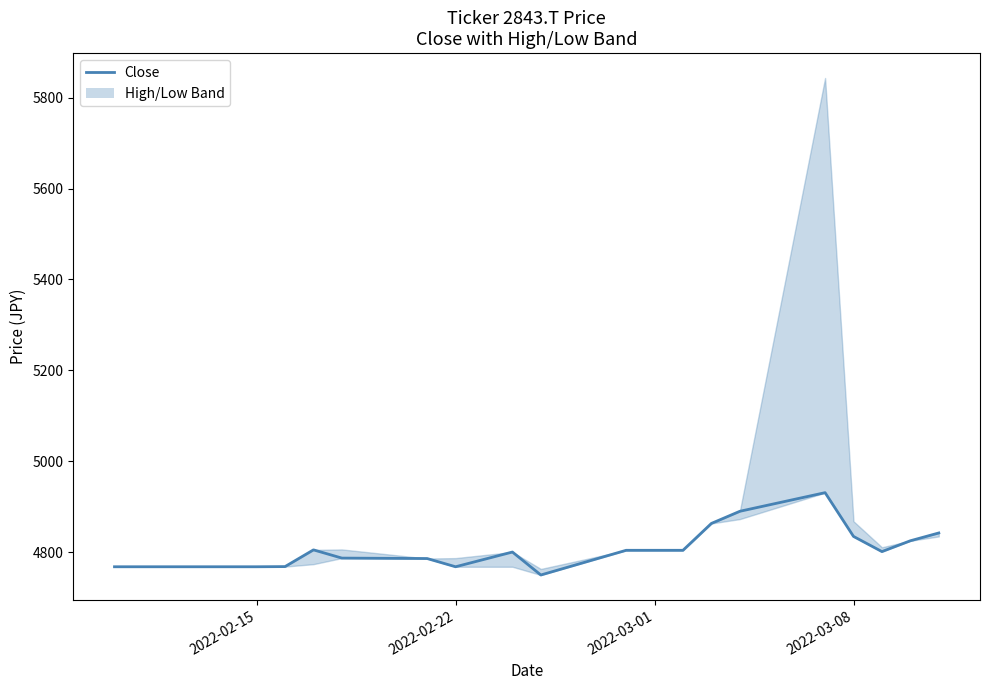

True or false: the data shows 8048.8 at 14.

False